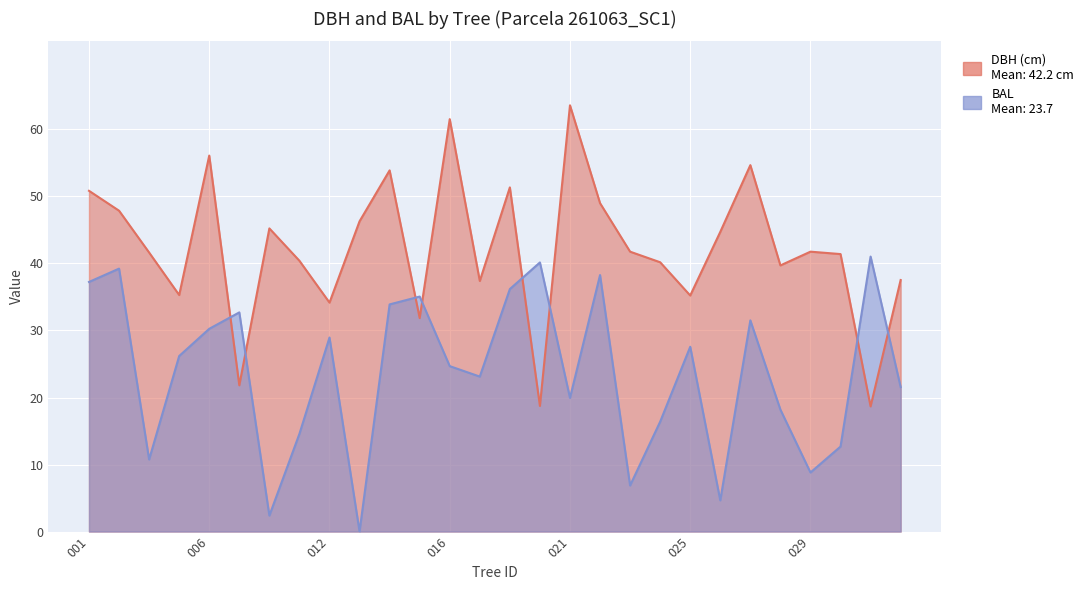

Is it true that DBH equals 37.5 at 261063032?

True